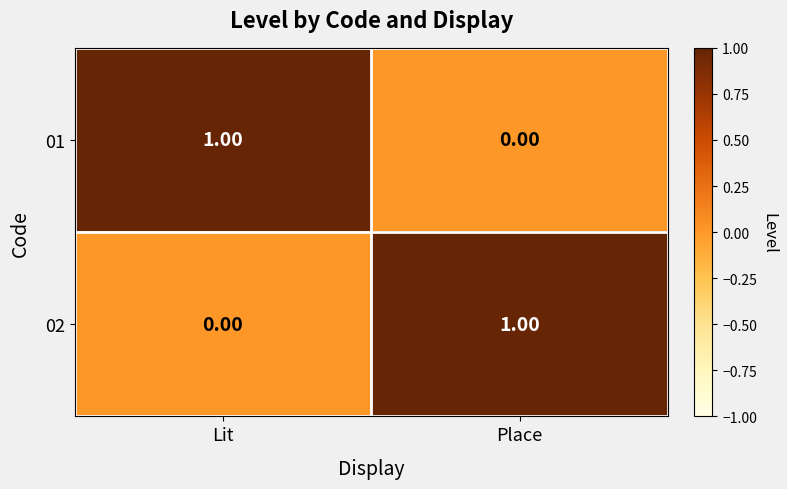

What is the total value across all series at Place?

1